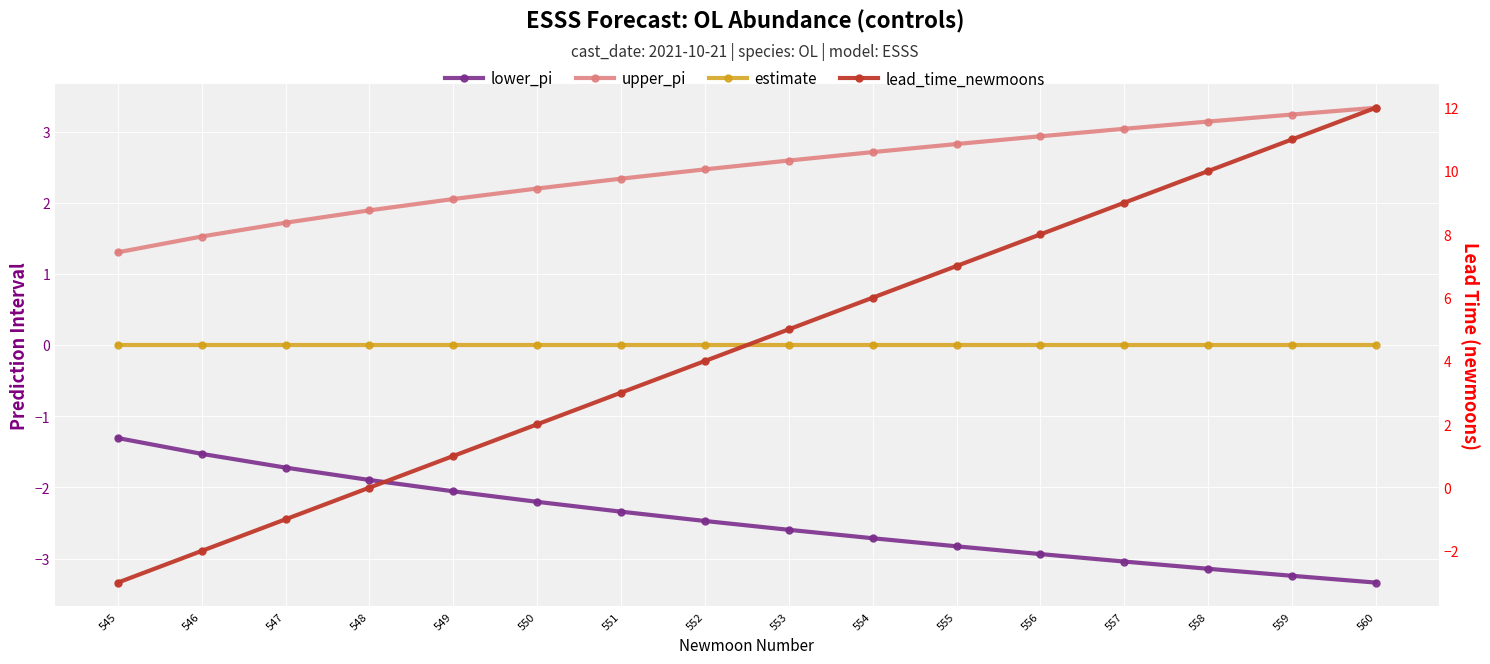

How many series are shown in this chart?

4